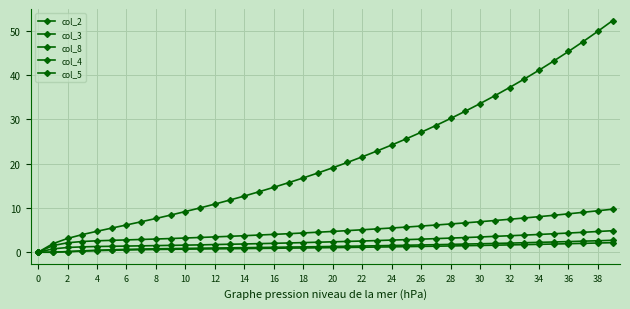

Which series has the largest range (max minus min)?

col_8